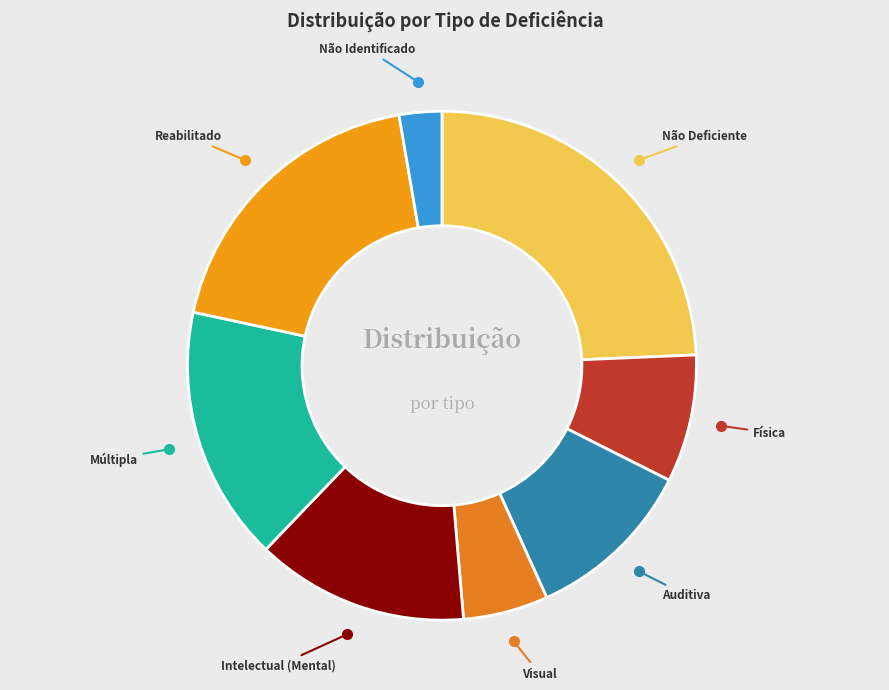

Between Visual and Física, which is larger?

Física